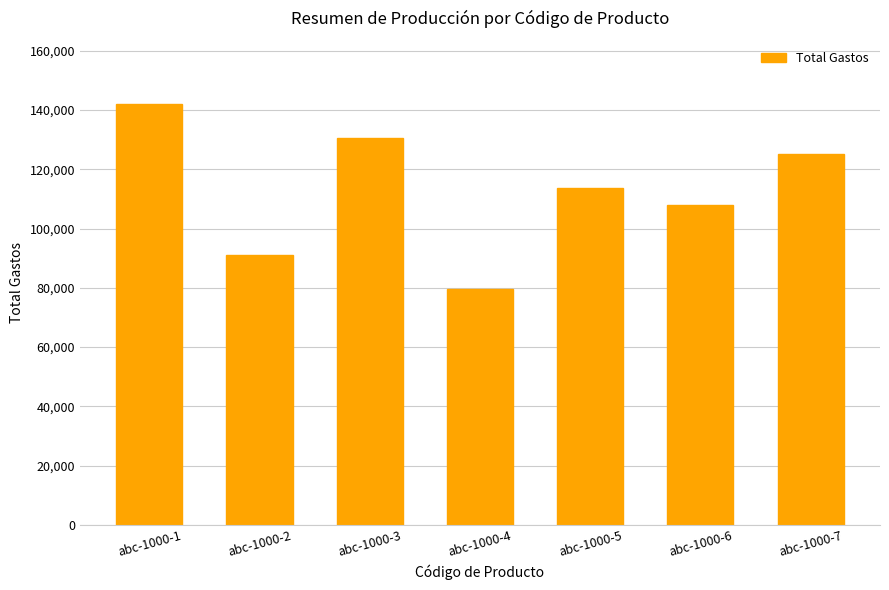

True or false: the data shows 107996 at abc-1000-6.

True